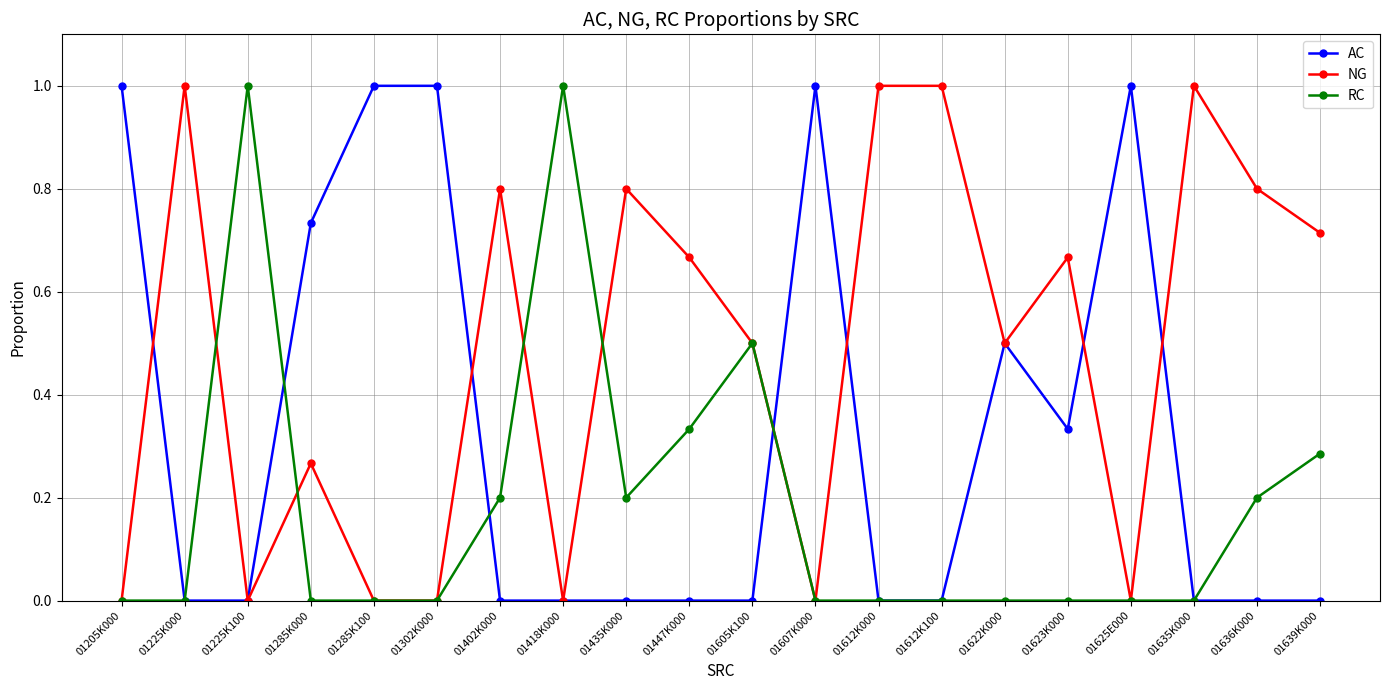

What is the maximum value for AC?

1.0